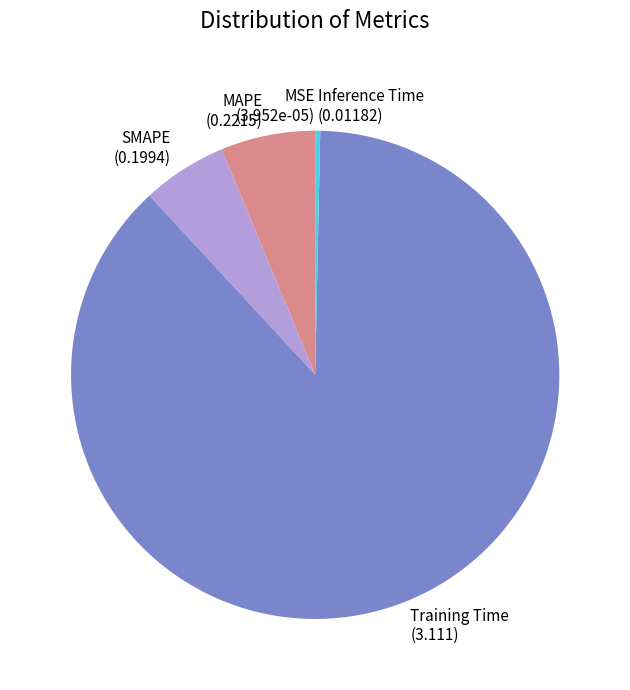

Combined, do MAPE and SMAPE account for over 50%?

No